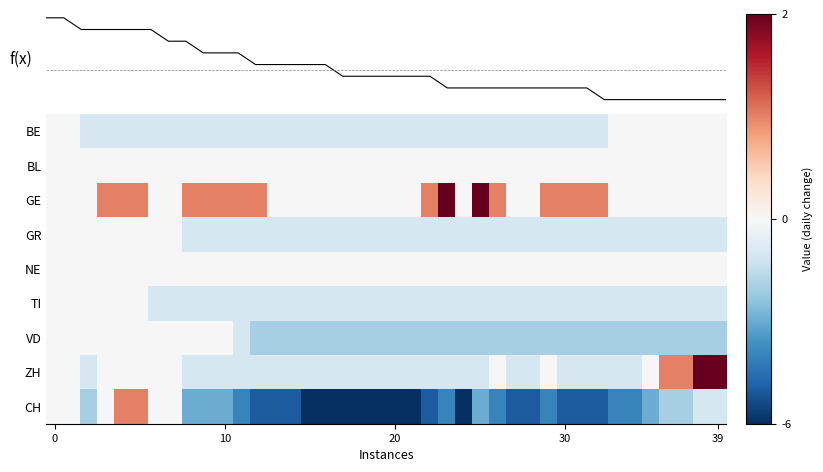

Which series has the widest spread of values?

f(x)